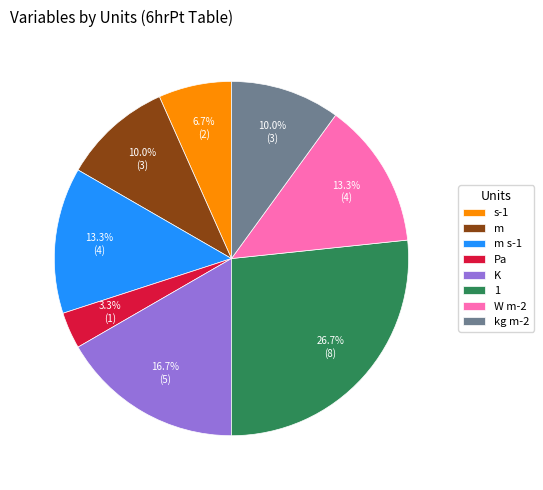

What is the ratio of the value at m s-1 to the value at kg m-2?

1.3